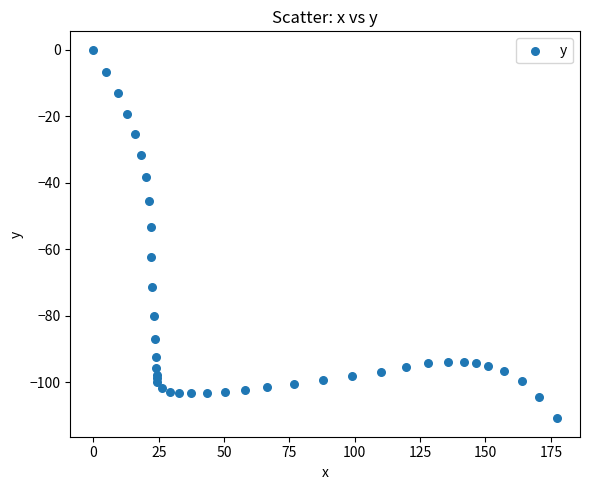

What Y value in the scatter plot is closest to -55?

-53.2